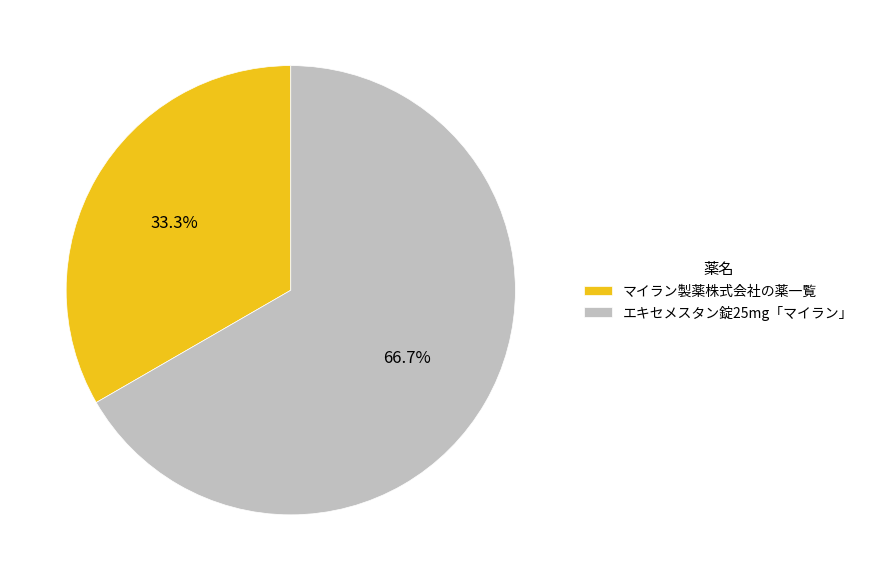

What percentage is the エキセメスタン錠25mg「マイラン」 slice, to the nearest percent?

67%